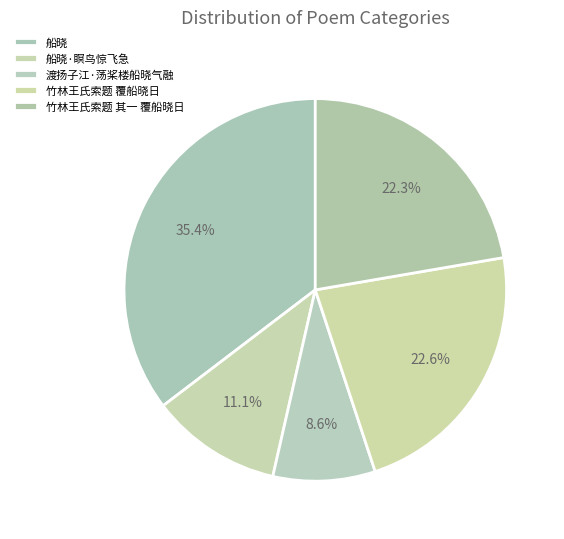

Does any single category account for the majority?

No